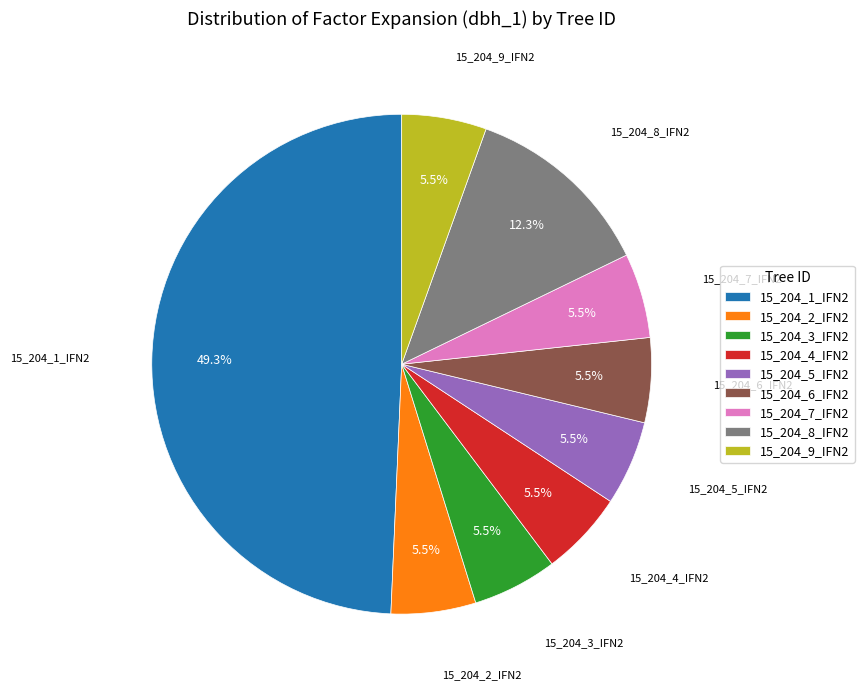

Count the number of slices in the pie.

9